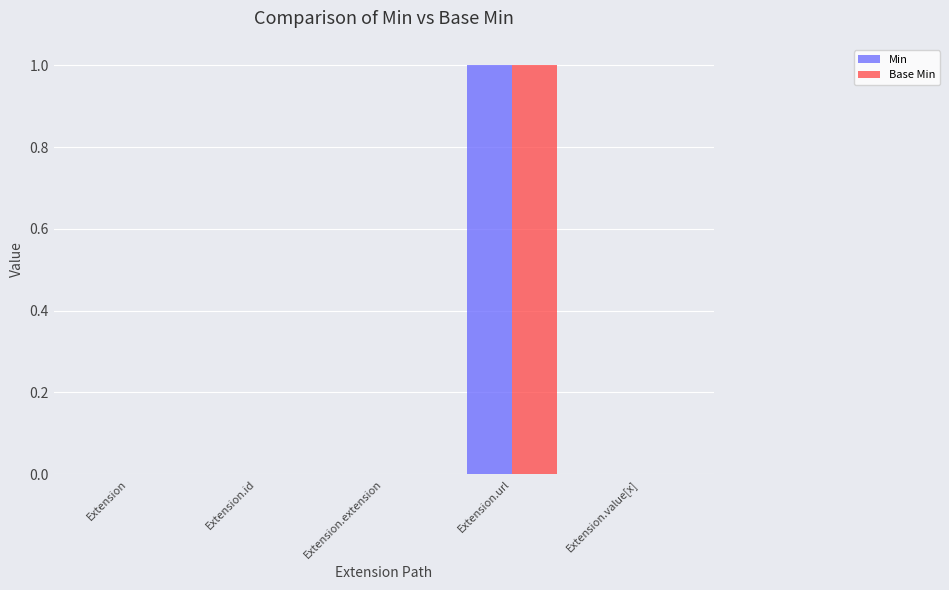

Which category has the highest value across all series?

Extension.url